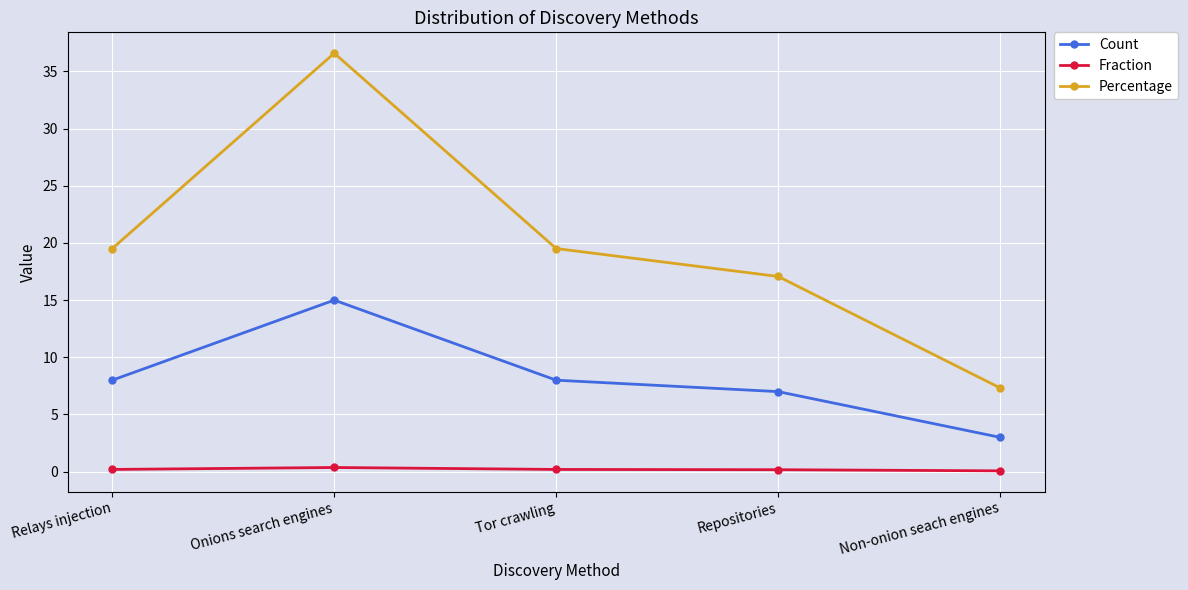

Is this an area chart (filled region under the line)?

No